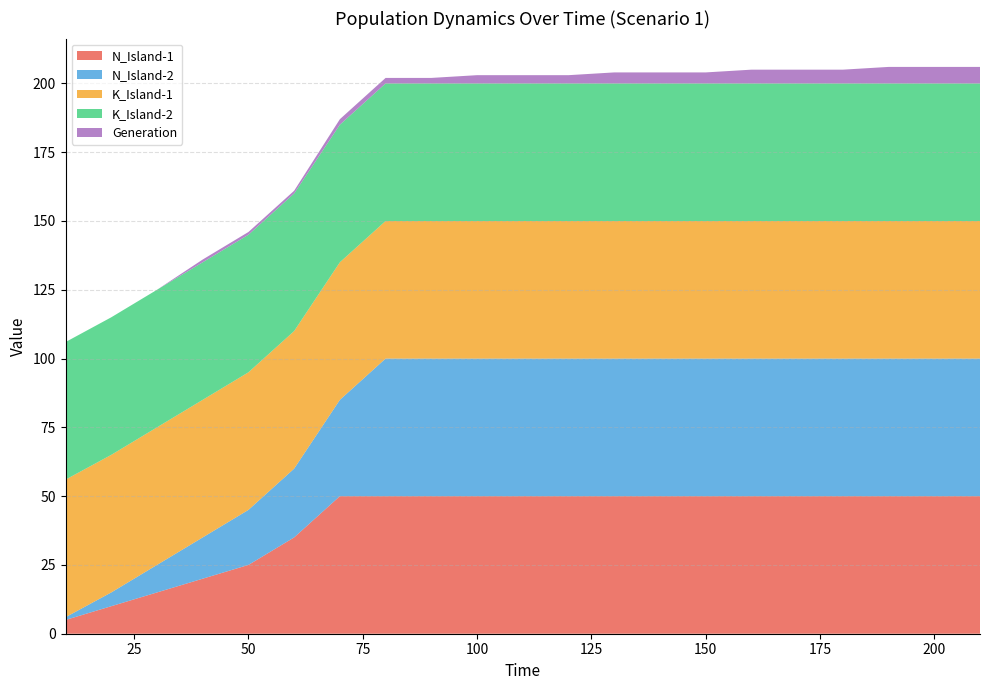

Reading right to left, list all the values displayed in this chart.

N_Island-1: 210=50	200=50	190=50	180=50	170=50	160=50	150=50	140=50	130=50	120=50	110=50	100=50	90=50	80=50	70=50	60=35	50=25	40=20	30=15	20=10	10=5
N_Island-2: 210=50	200=50	190=50	180=50	170=50	160=50	150=50	140=50	130=50	120=50	110=50	100=50	90=50	80=50	70=35	60=25	50=20	40=15	30=10	20=5	10=1
K_Island-1: 210=50	200=50	190=50	180=50	170=50	160=50	150=50	140=50	130=50	120=50	110=50	100=50	90=50	80=50	70=50	60=50	50=50	40=50	30=50	20=50	10=50
K_Island-2: 210=50	200=50	190=50	180=50	170=50	160=50	150=50	140=50	130=50	120=50	110=50	100=50	90=50	80=50	70=50	60=50	50=50	40=50	30=50	20=50	10=50
Generation: 210=6	200=6	190=6	180=5	170=5	160=5	150=4	140=4	130=4	120=3	110=3	100=3	90=2	80=2	70=2	60=1	50=1	40=1	30=0	20=0	10=0